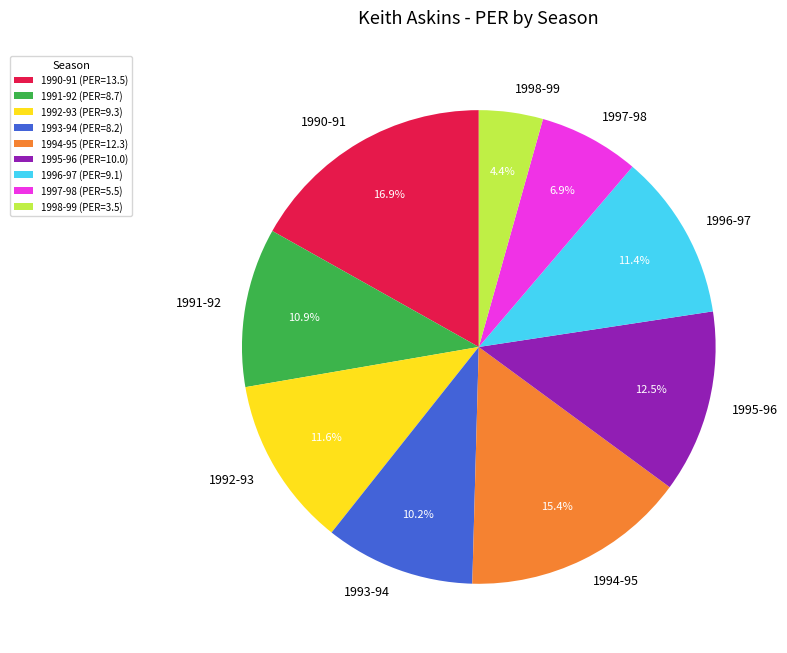

To the nearest percent, what is the difference between the largest and smallest slice percentages?

12%